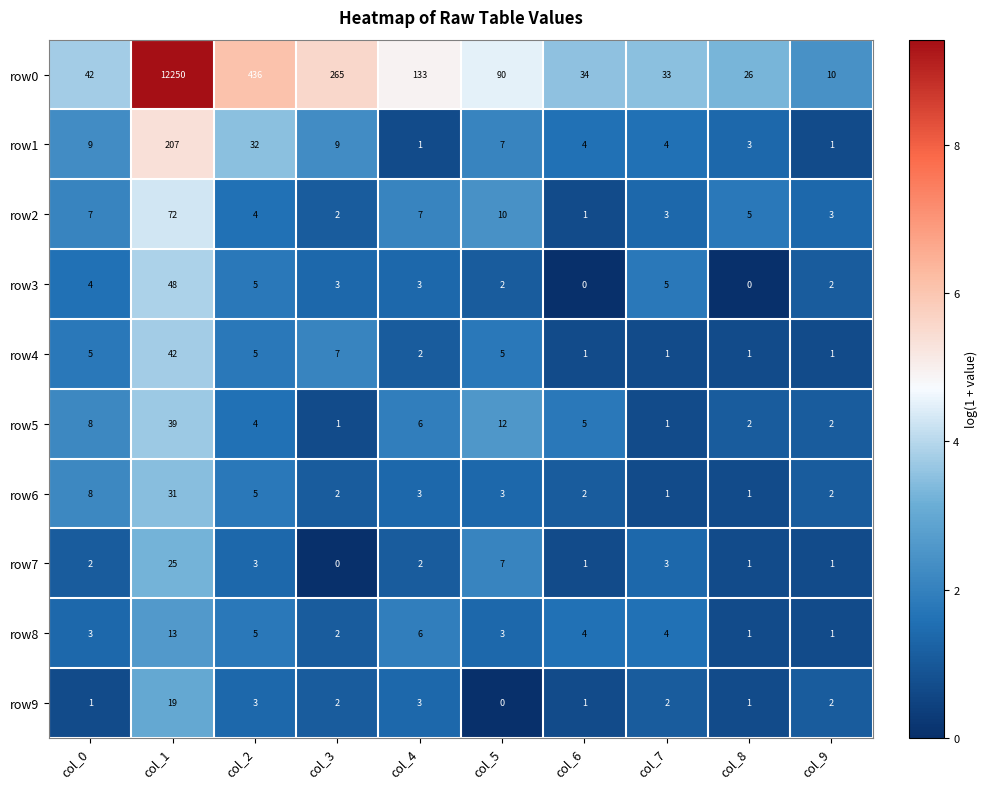

What is the average value of the row4 series?

7